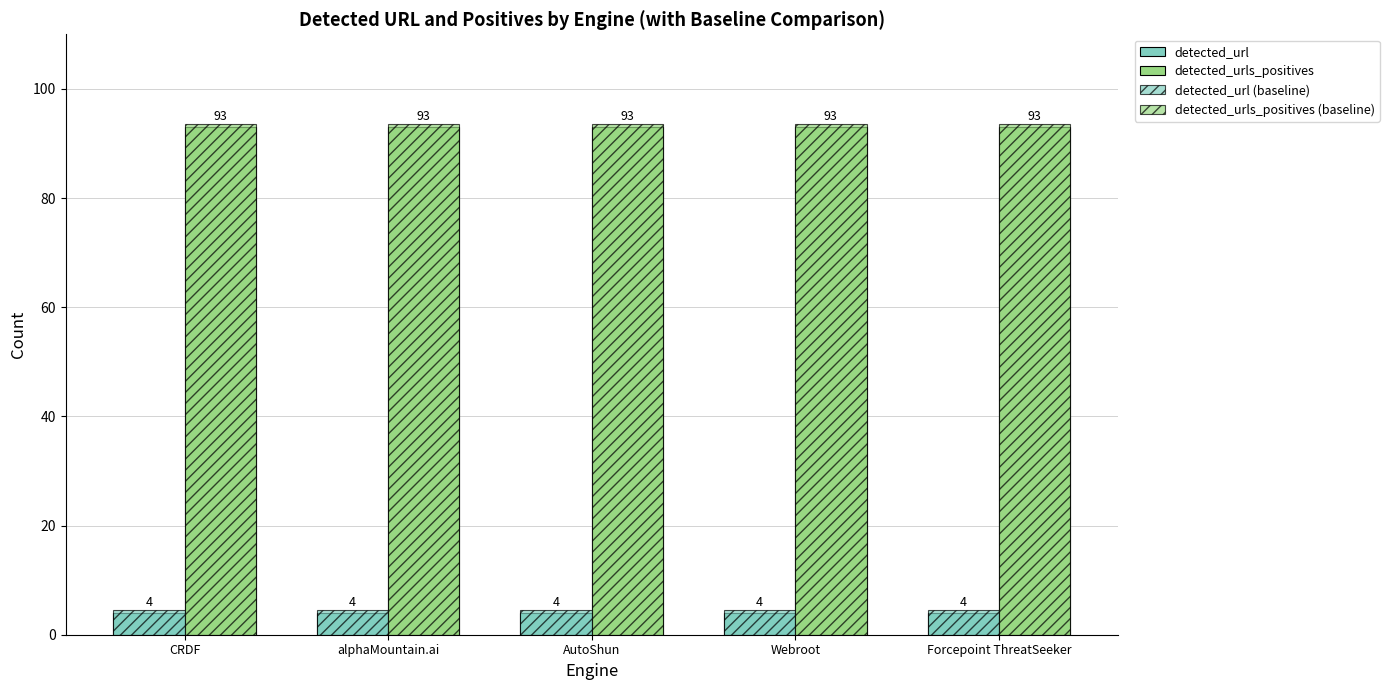

Reading right to left, list all the values displayed in this chart.

detected_url: Forcepoint ThreatSeeker=4.0	Webroot=4.0	AutoShun=4.0	alphaMountain.ai=4.0	CRDF=4.0
detected_urls_positives: Forcepoint ThreatSeeker=93.0	Webroot=93.0	AutoShun=93.0	alphaMountain.ai=93.0	CRDF=93.0
detected_url (baseline): Forcepoint ThreatSeeker=4.5	Webroot=4.5	AutoShun=4.5	alphaMountain.ai=4.5	CRDF=4.5
detected_urls_positives (baseline): Forcepoint ThreatSeeker=93.5	Webroot=93.5	AutoShun=93.5	alphaMountain.ai=93.5	CRDF=93.5